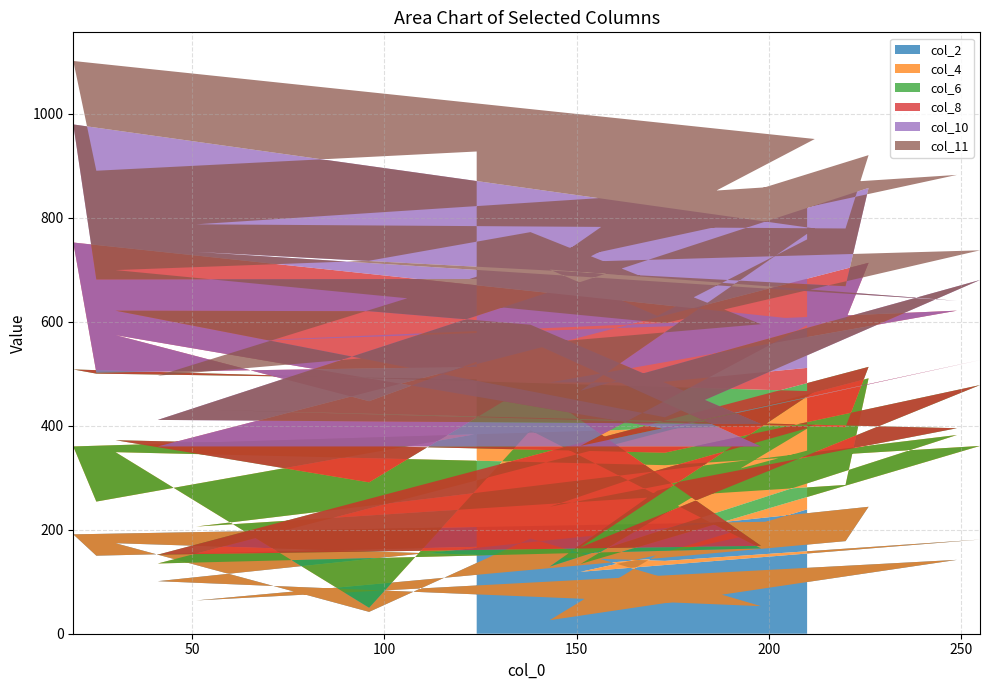

Reading right to left, what are all the values shown in this chart?

col_2: 18=167	17=150	16=191	15=217	14=119	13=181	12=140	11=174	10=42	9=183	8=53	7=101	6=244	5=178	4=64	3=142	2=26	1=152	0=239
col_4: 18=217	17=104	16=169	15=186	14=15	13=180	12=184	11=175	10=8	9=208	8=111	7=34	6=247	5=108	4=142	3=240	2=103	1=123	0=113
col_6: 18=105	17=246	16=148	15=63	14=32	13=117	12=24	11=23	10=241	9=87	8=5	7=17	6=22	5=111	4=225	3=13	2=115	1=39	0=43
col_8: 18=24	17=2	16=244	15=135	14=195	13=48	12=46	11=202	10=156	9=83	8=191	7=208	6=200	5=206	4=128	3=226	2=239	1=169	0=116
col_10: 18=169	17=179	16=227	15=178	14=106	13=154	12=22	11=47	10=173	9=33	8=43	7=51	6=144	5=65	4=175	3=19	2=217	1=128	0=247
col_11: 18=245	17=209	16=122	15=172	14=248	13=57	12=181	11=78	10=97	9=178	8=192	7=85	6=63	5=111	4=53	3=242	2=13	1=246	0=68